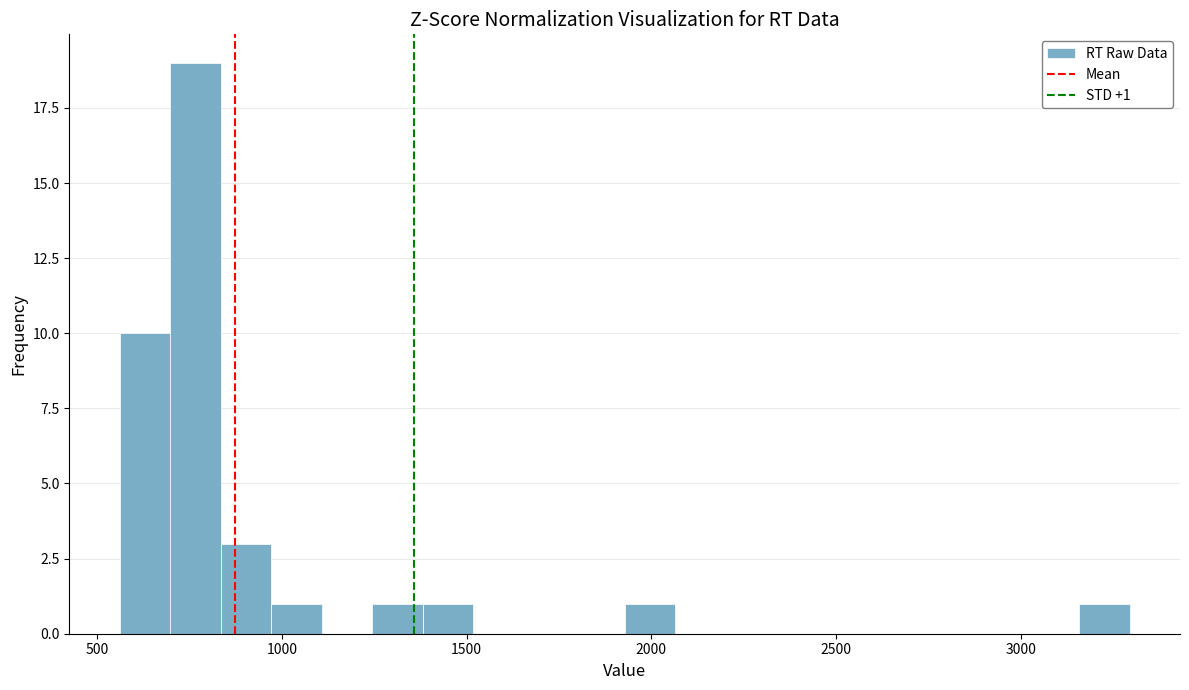

Around what value on the x-axis is the tallest bar? Give the approximate position of its centre, as read against the axis.

750